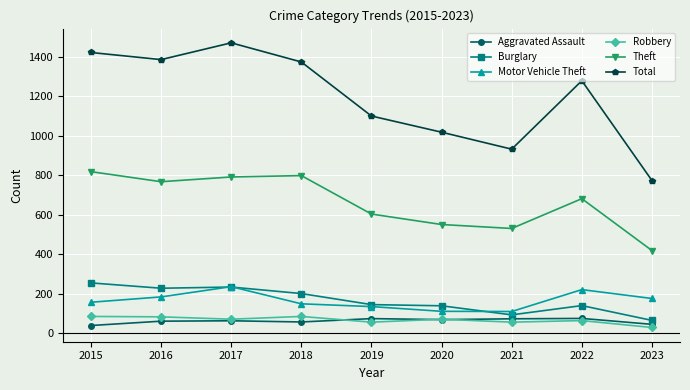

What is the greatest value displayed?

1471